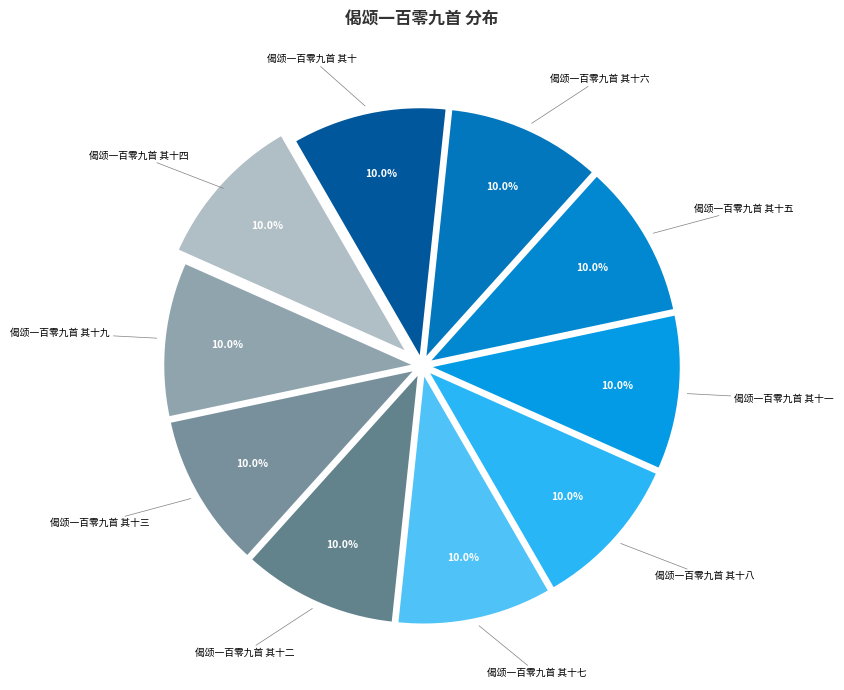

What is the ratio of the value at 偈颂一百零九首 其十五 to the value at 偈颂一百零九首 其十二?

1.0